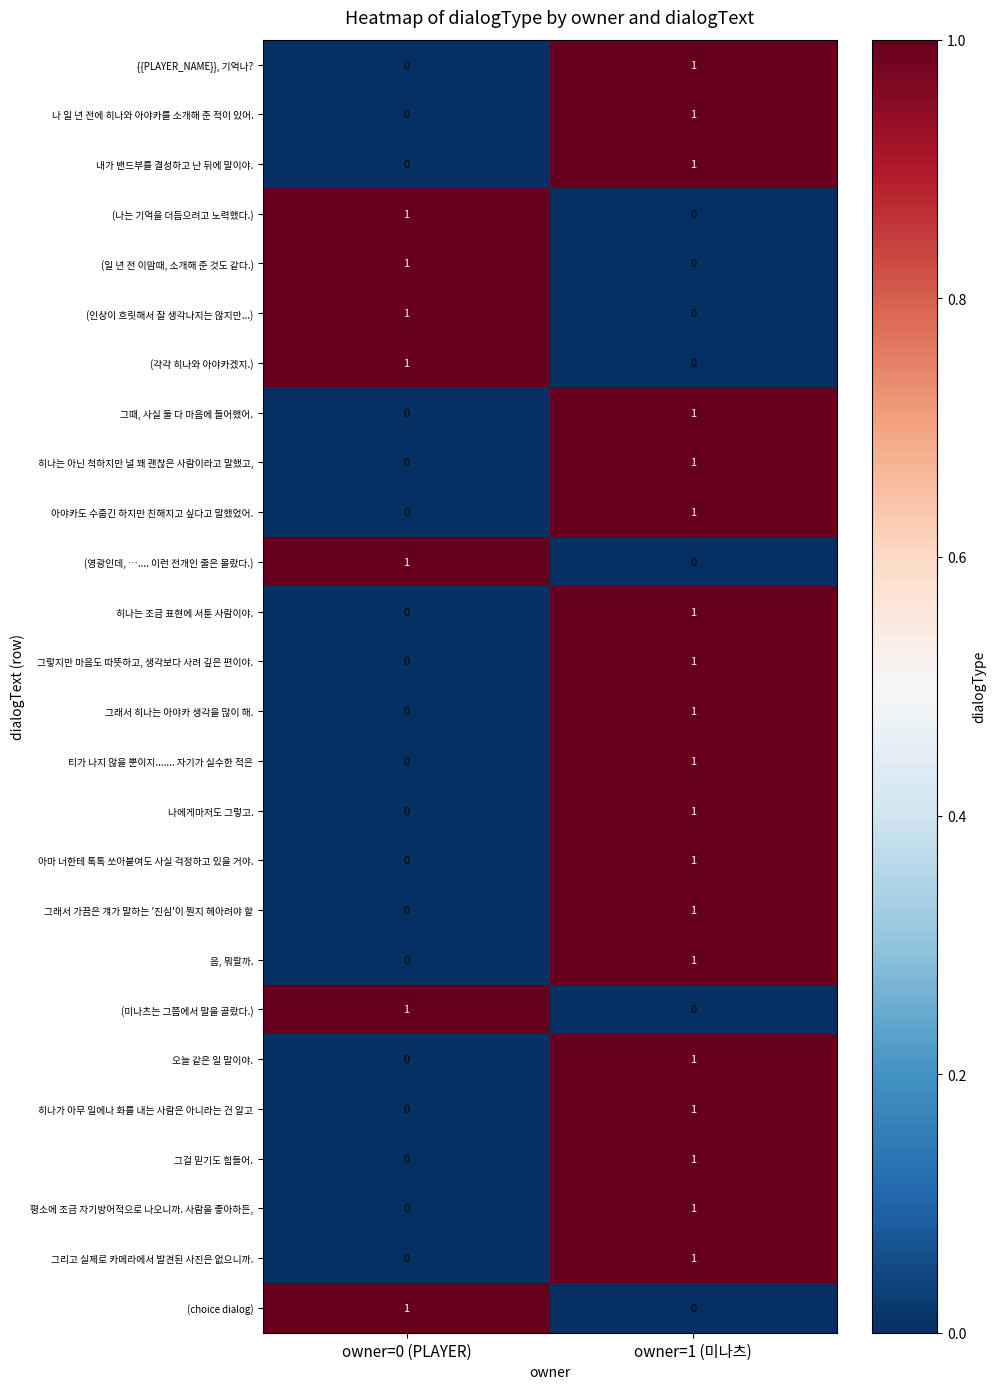

At which label is (각각 히나와 아야카겠지.) closest to 0?

owner=1 (미나츠)